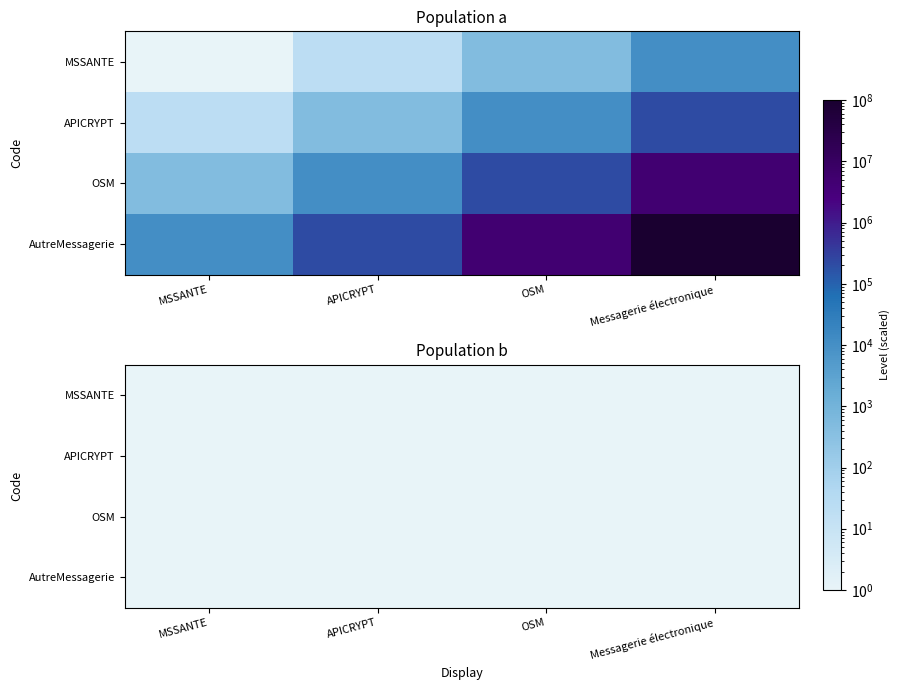

Which label corresponds to the smallest value in the chart?

APICRYPT